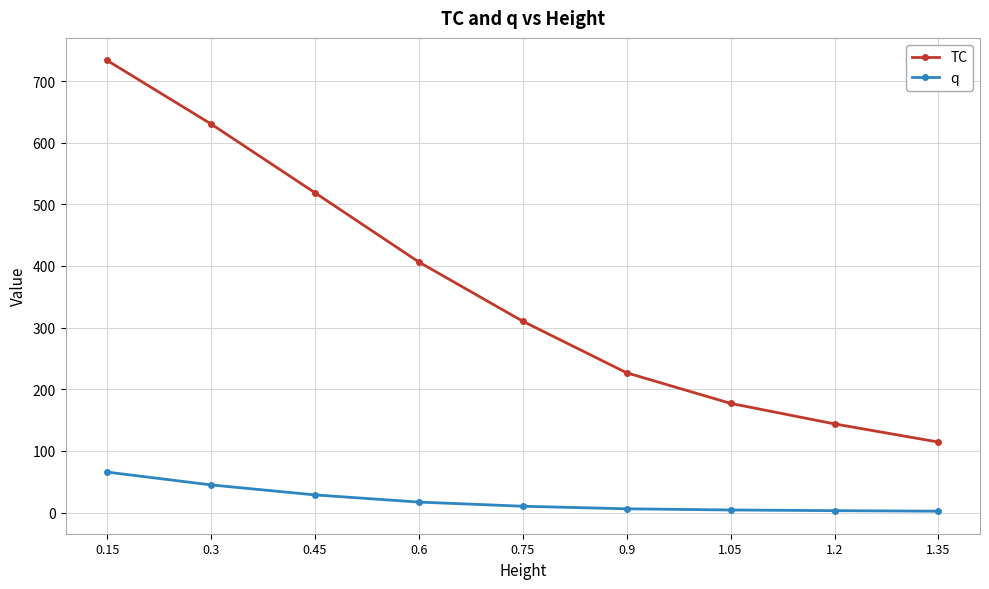

How many lines are shown in the chart?

2